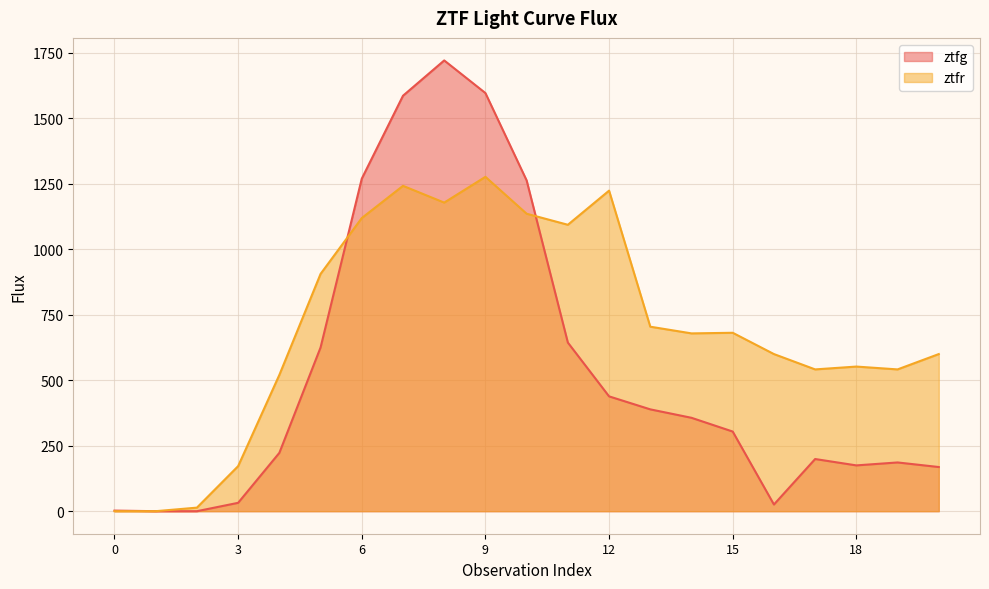

How many lines are shown in the chart?

2